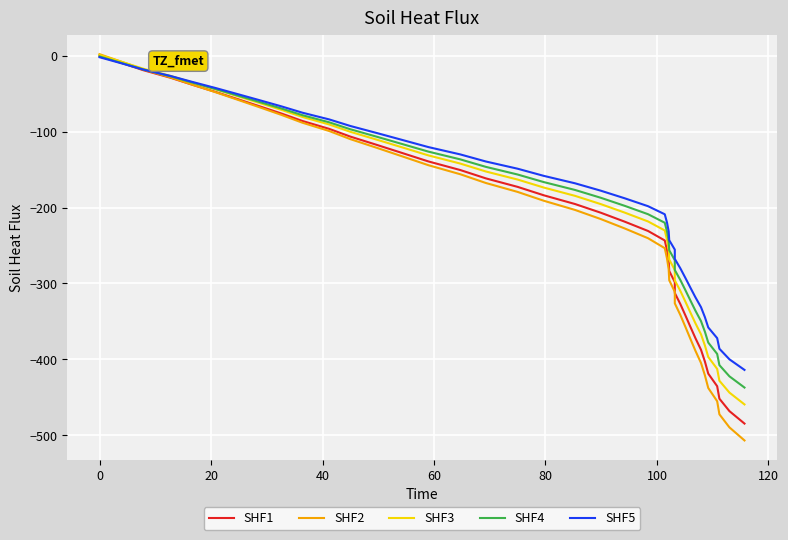

How many lines are shown in the chart?

5